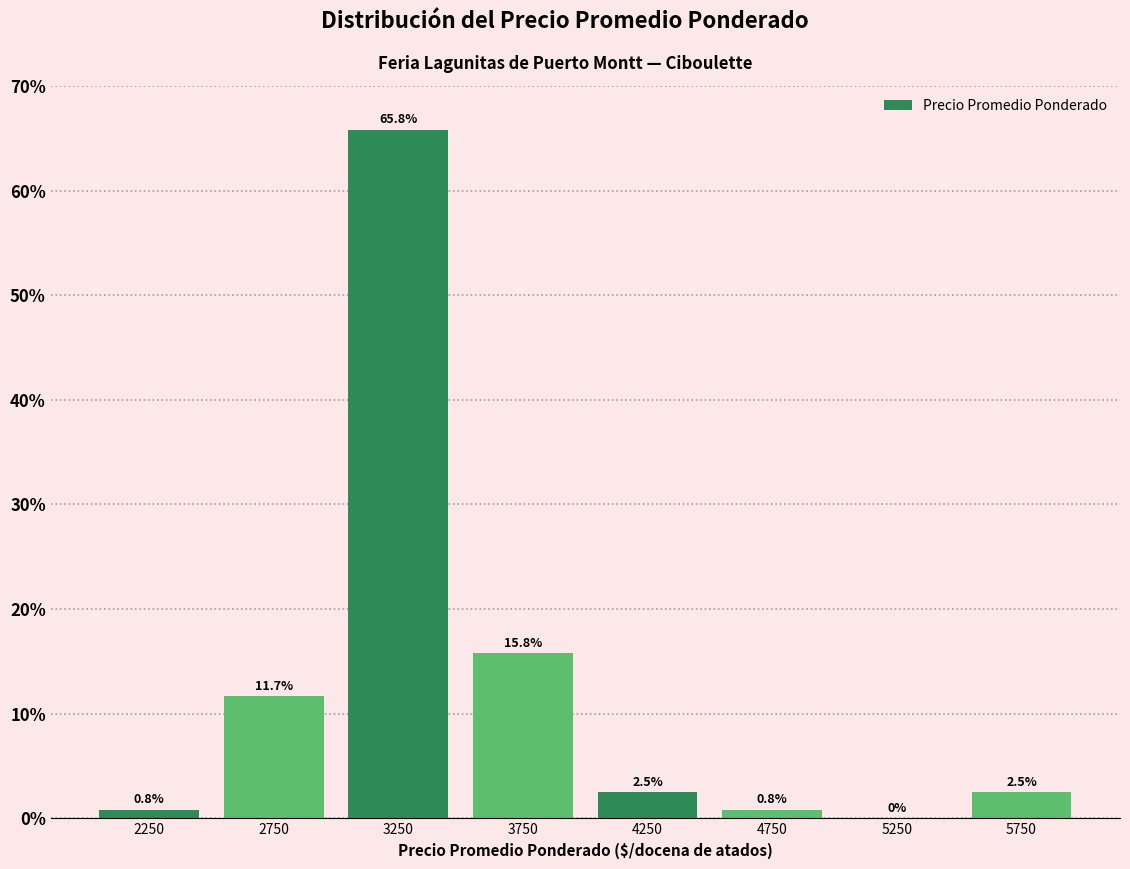

How tall is the bar that spans 3500 to 4000 on the x-axis?

15.8